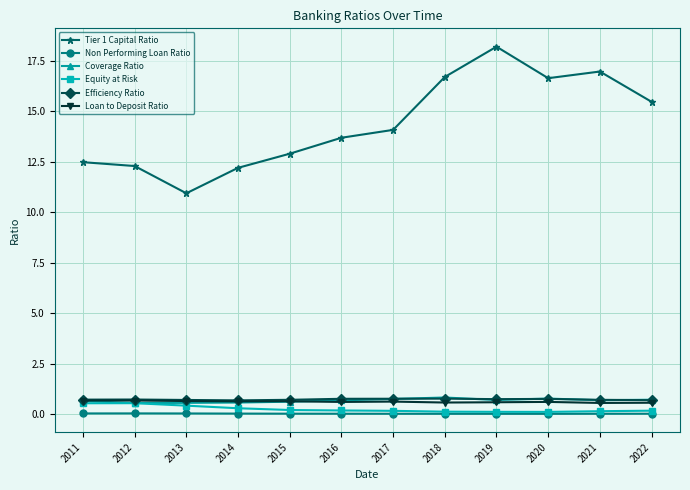

The value of Efficiency Ratio at 2012 is 0.7. True or false?

True